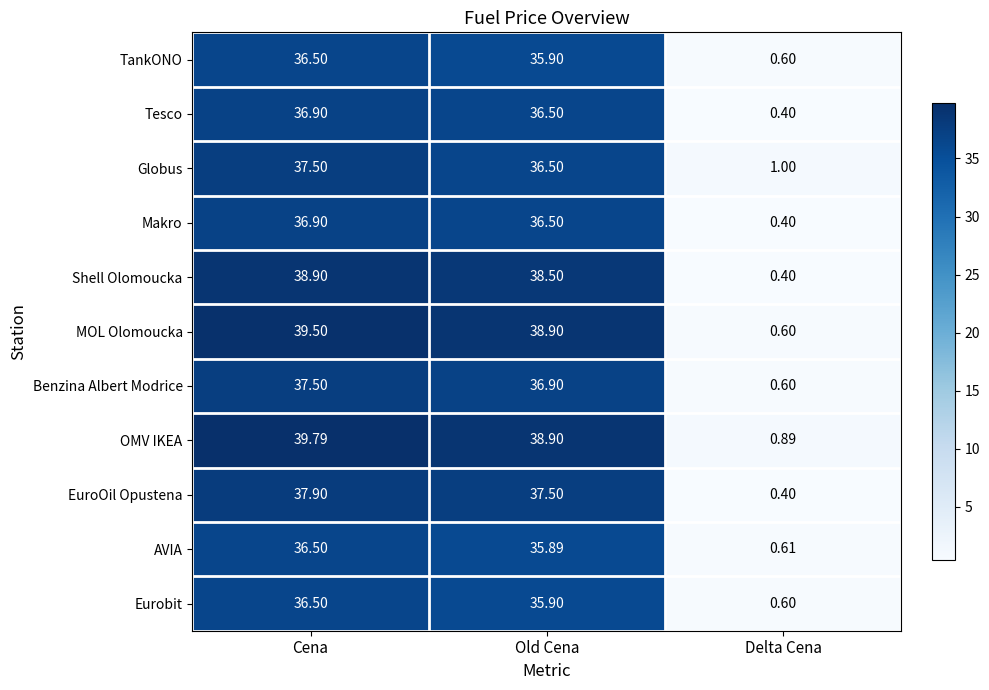

Which series has the largest total across all categories?

OMV IKEA